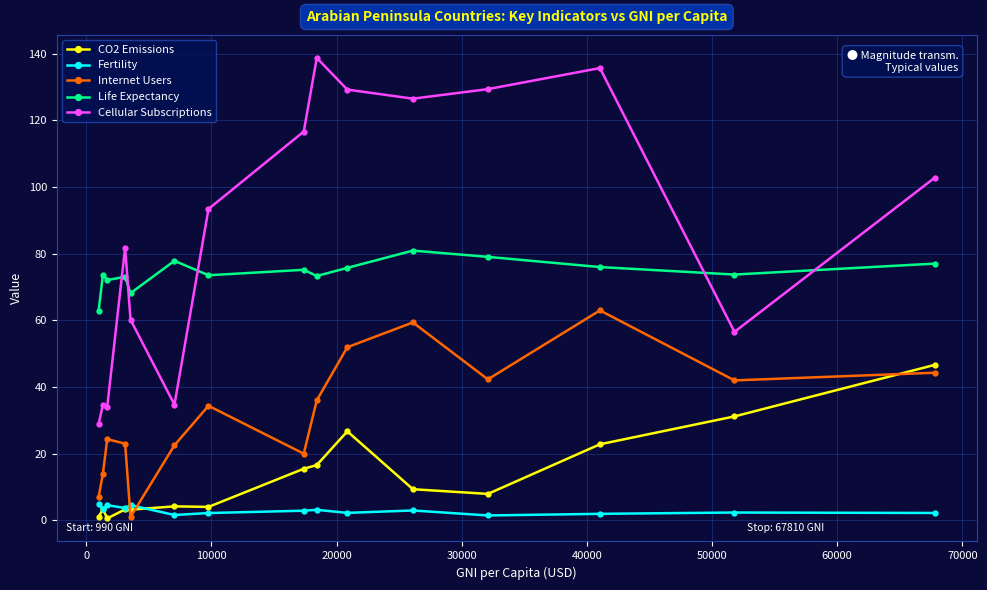

How many data points does each series have?

15